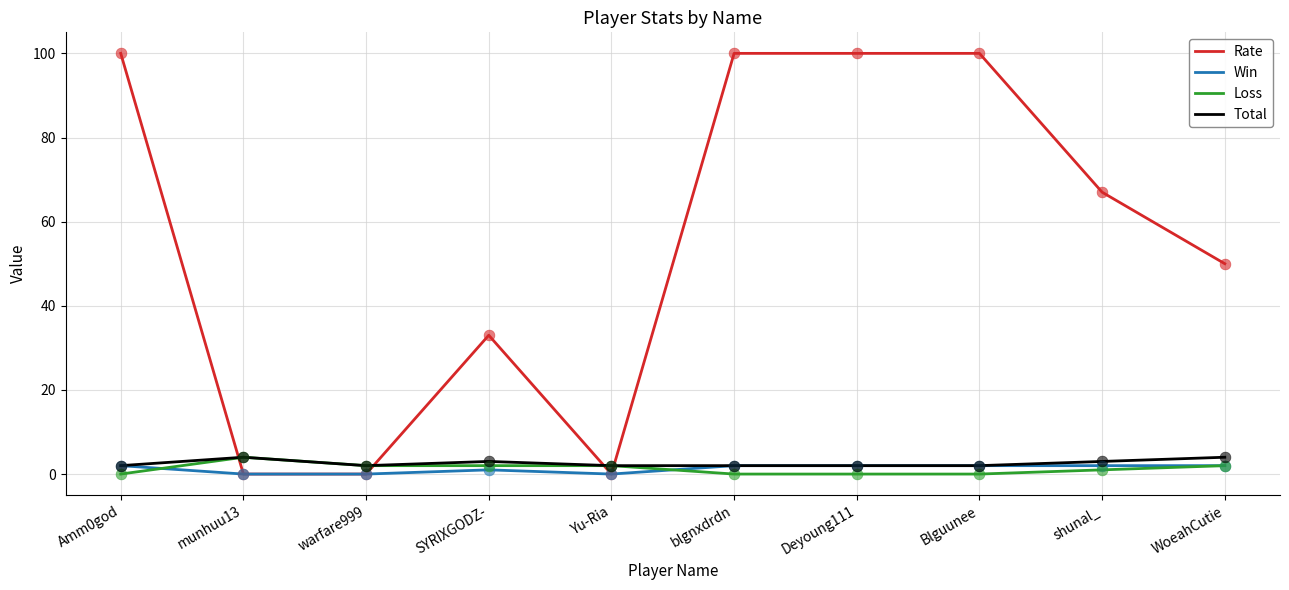

What is the total value across all series at Amm0god?

104